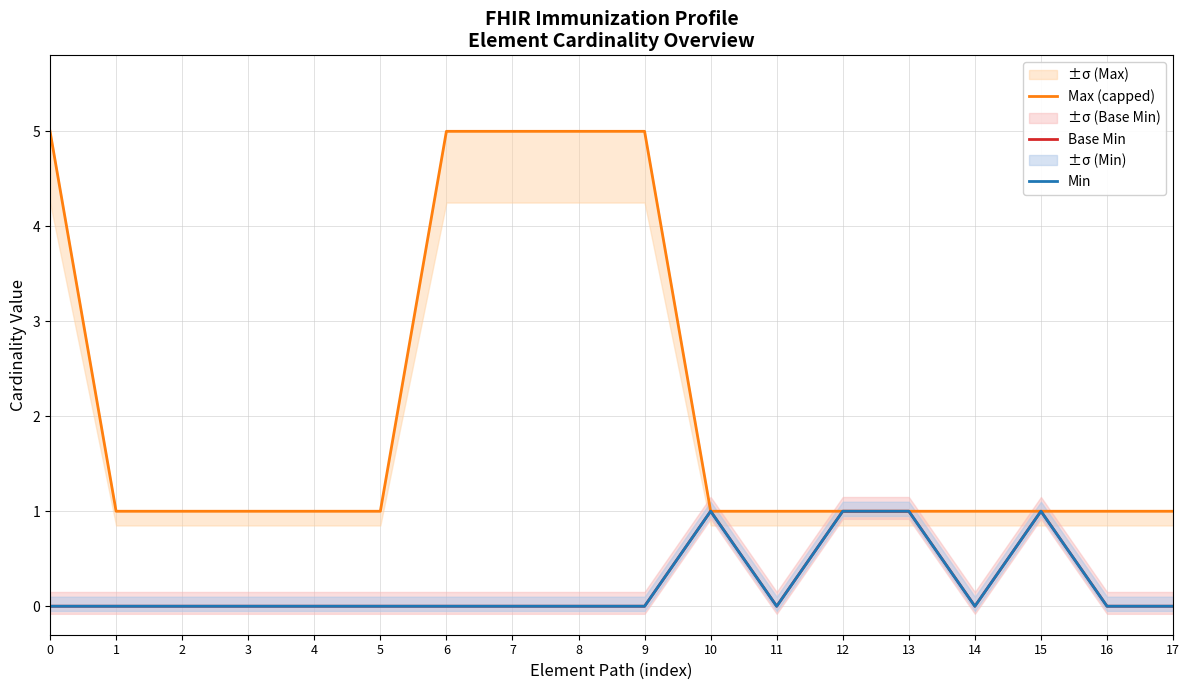

Which series has the largest range (max minus min)?

Max (capped)